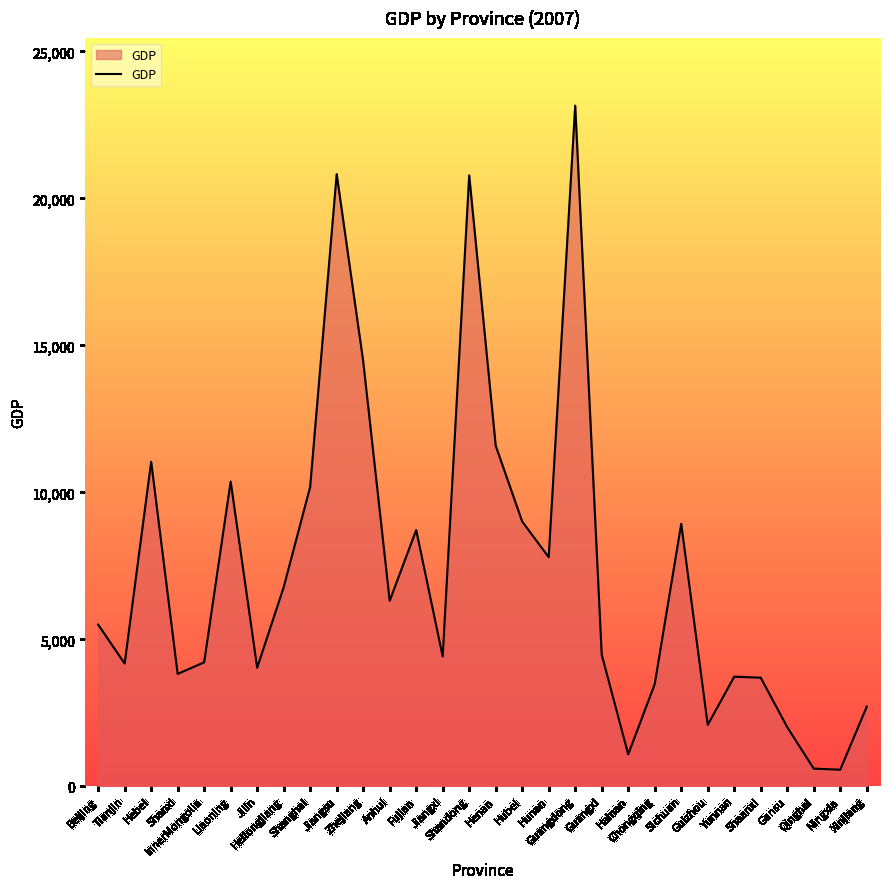

Does the chart display data point markers on the line(s)?

No